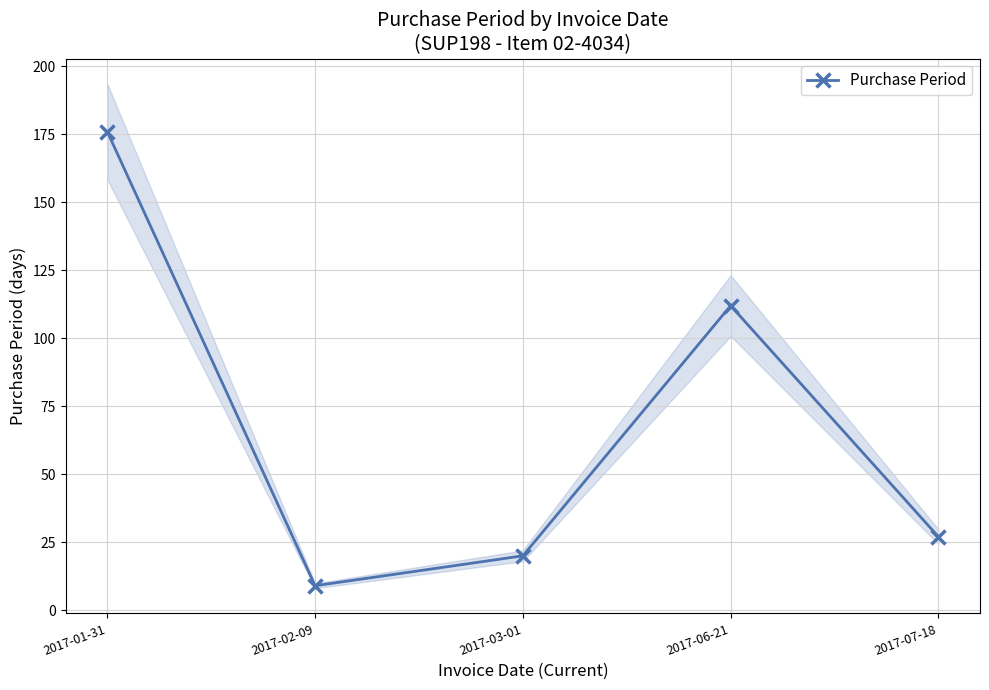

What is the greatest value displayed?

176